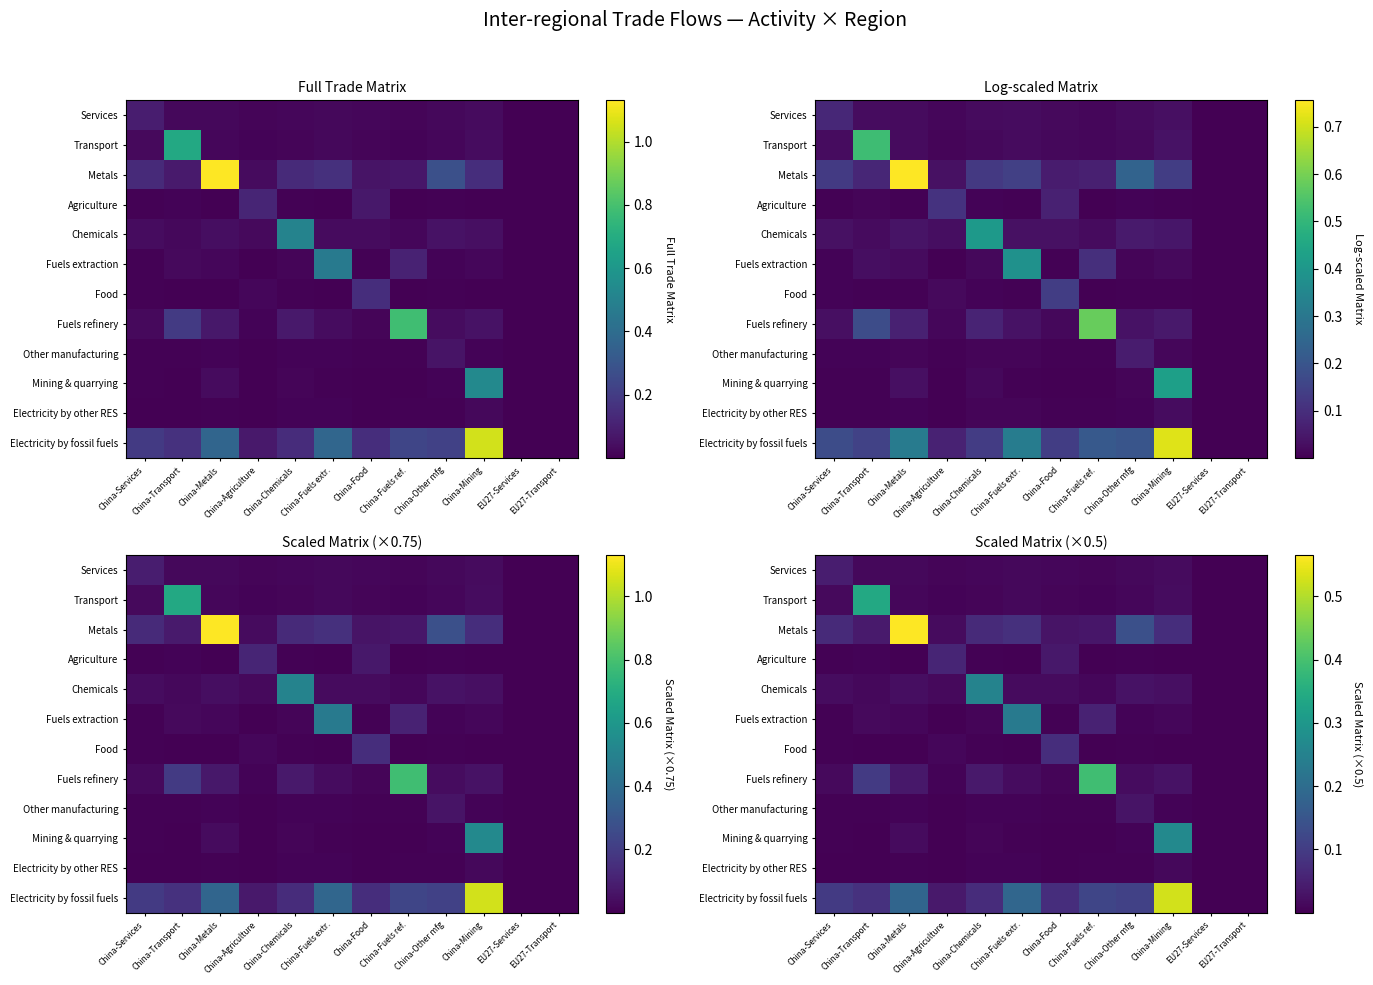

Rank the series by their maximum value, from highest to lowest.

Metals, Electricity by fossil fuels, Fuels refinery, Transport, Mining & quarrying, Chemicals, Fuels extraction, Food, Agriculture, Services, Other manufacturing, Electricity by other RES